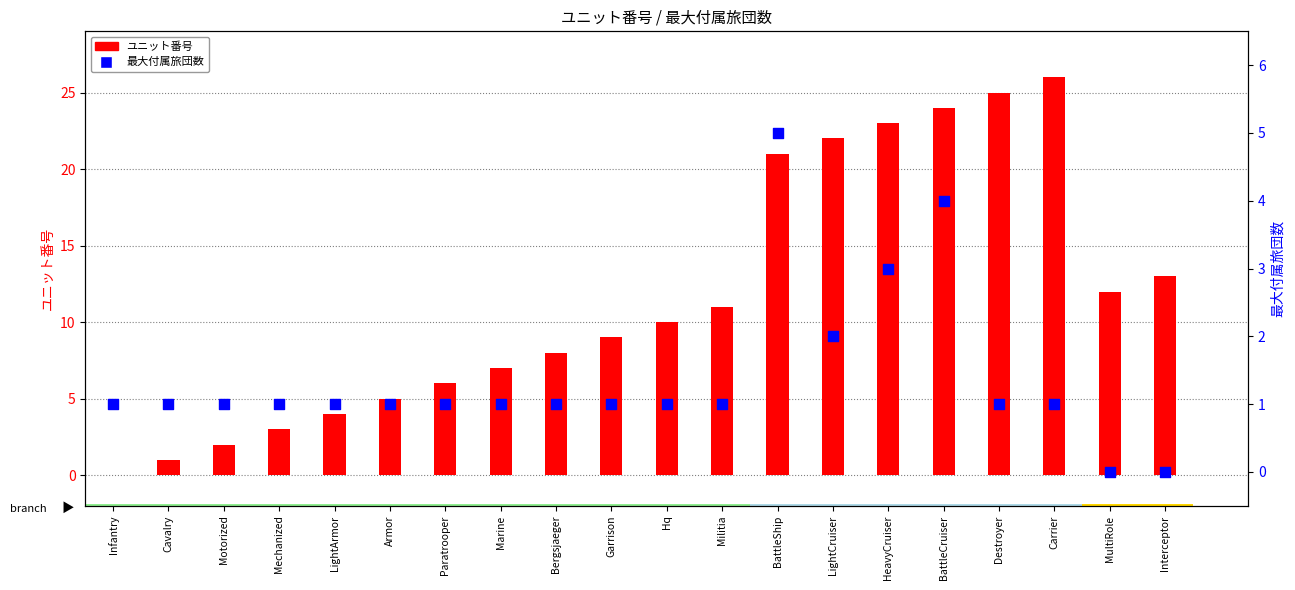

Which series has the largest Y range (max minus min)?

ユニット番号